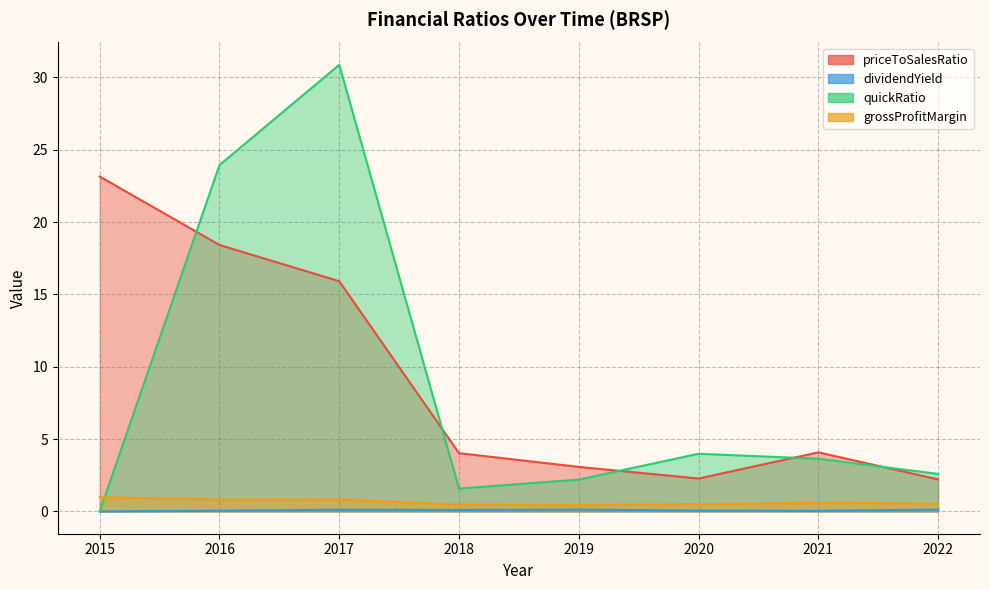

Is the value of dividendYield at 2020 greater than the value of grossProfitMargin at 2018?

No